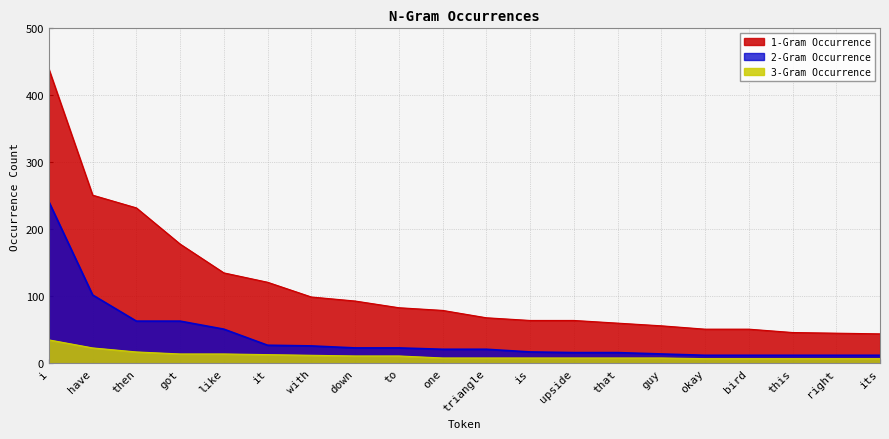

How many lines are shown in the chart?

3